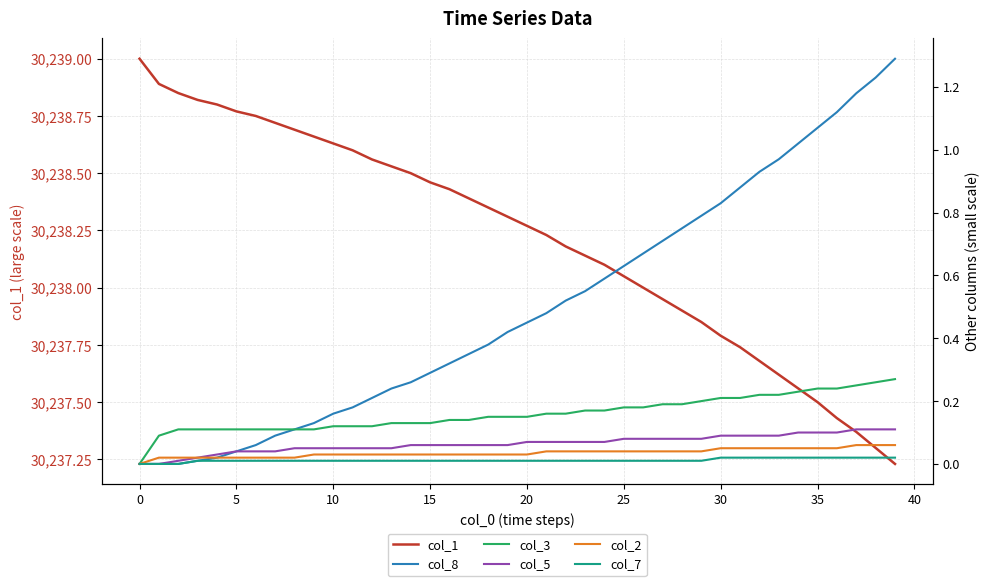

Reading left to right, list all the values displayed in this chart.

col_1: 30239.0	30238.9	30238.8	30238.8	30238.8	30238.8	30238.8	30238.7	30238.7	30238.7	30238.6	30238.6	30238.6	30238.5	30238.5	30238.5	30238.4	30238.4	30238.3	30238.3	30238.3	30238.2	30238.2	30238.1	30238.1	30238.0	30238.0	30238.0	30237.9	30237.8	30237.8	30237.7	30237.7	30237.6	30237.6	30237.5	30237.4	30237.4	30237.3	30237.2
col_8: 0.0	0.0	0.0	0.0	0.0	0.0	0.1	0.1	0.1	0.1	0.2	0.2	0.2	0.2	0.3	0.3	0.3	0.3	0.4	0.4	0.5	0.5	0.5	0.6	0.6	0.6	0.7	0.7	0.8	0.8	0.8	0.9	0.9	1.0	1.0	1.1	1.1	1.2	1.2	1.3
col_3: 0.0	0.1	0.1	0.1	0.1	0.1	0.1	0.1	0.1	0.1	0.1	0.1	0.1	0.1	0.1	0.1	0.1	0.1	0.1	0.1	0.1	0.2	0.2	0.2	0.2	0.2	0.2	0.2	0.2	0.2	0.2	0.2	0.2	0.2	0.2	0.2	0.2	0.2	0.3	0.3
col_5: 0.0	0.0	0.0	0.0	0.0	0.0	0.0	0.0	0.1	0.1	0.1	0.1	0.1	0.1	0.1	0.1	0.1	0.1	0.1	0.1	0.1	0.1	0.1	0.1	0.1	0.1	0.1	0.1	0.1	0.1	0.1	0.1	0.1	0.1	0.1	0.1	0.1	0.1	0.1	0.1
col_2: 0.0	0.0	0.0	0.0	0.0	0.0	0.0	0.0	0.0	0.0	0.0	0.0	0.0	0.0	0.0	0.0	0.0	0.0	0.0	0.0	0.0	0.0	0.0	0.0	0.0	0.0	0.0	0.0	0.0	0.0	0.1	0.1	0.1	0.1	0.1	0.1	0.1	0.1	0.1	0.1
col_7: 0.0	0.0	0.0	0.0	0.0	0.0	0.0	0.0	0.0	0.0	0.0	0.0	0.0	0.0	0.0	0.0	0.0	0.0	0.0	0.0	0.0	0.0	0.0	0.0	0.0	0.0	0.0	0.0	0.0	0.0	0.0	0.0	0.0	0.0	0.0	0.0	0.0	0.0	0.0	0.0